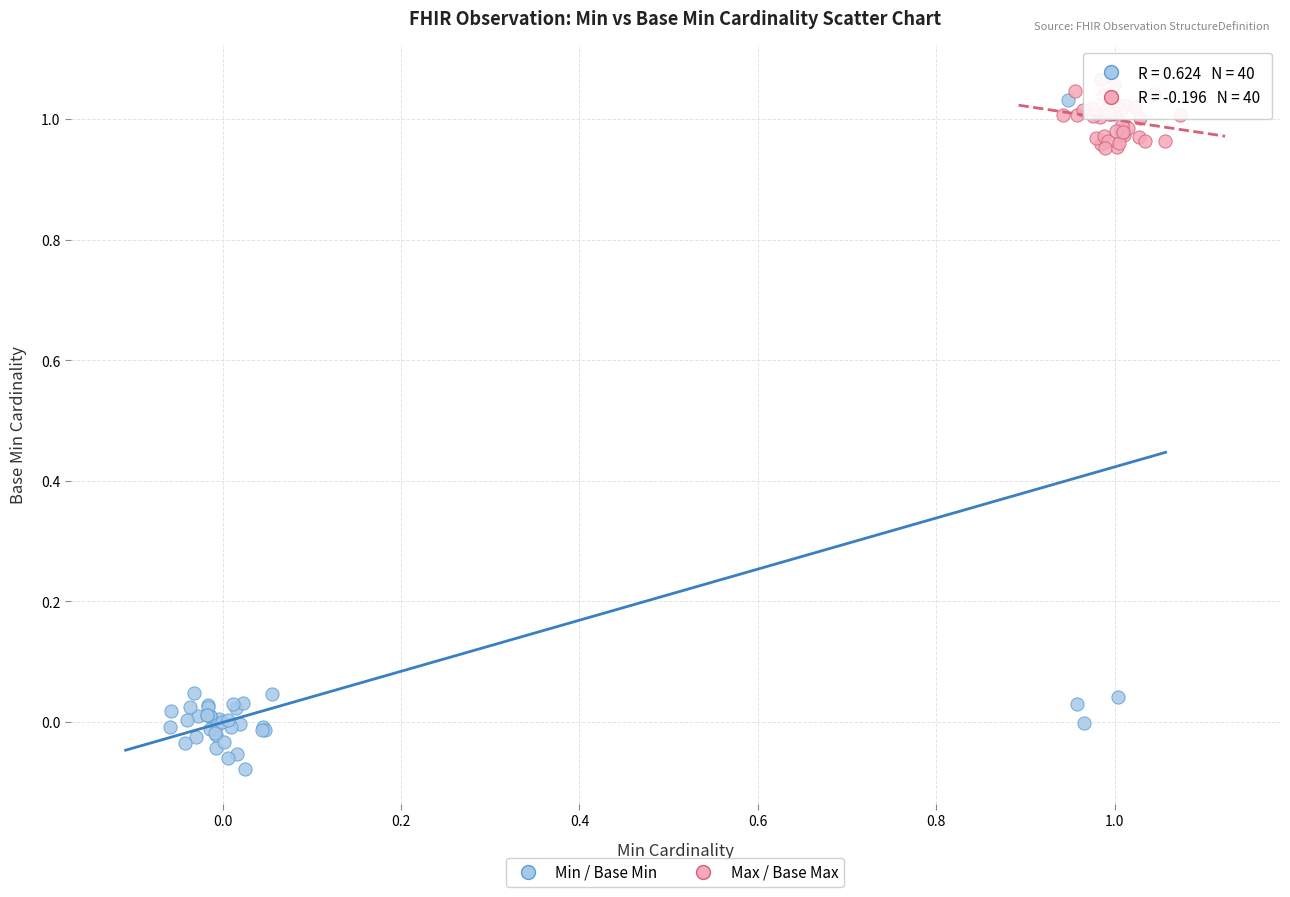

Which series has the widest spread of Y values?

Min / Base Min